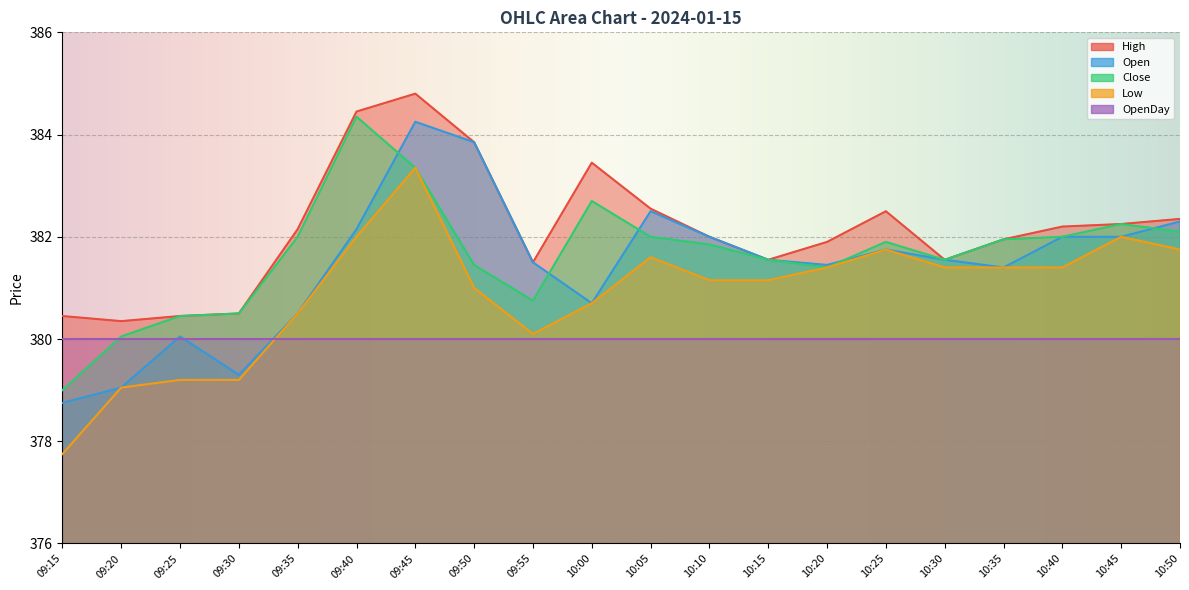

Where is the first local minimum for Open?

09:30